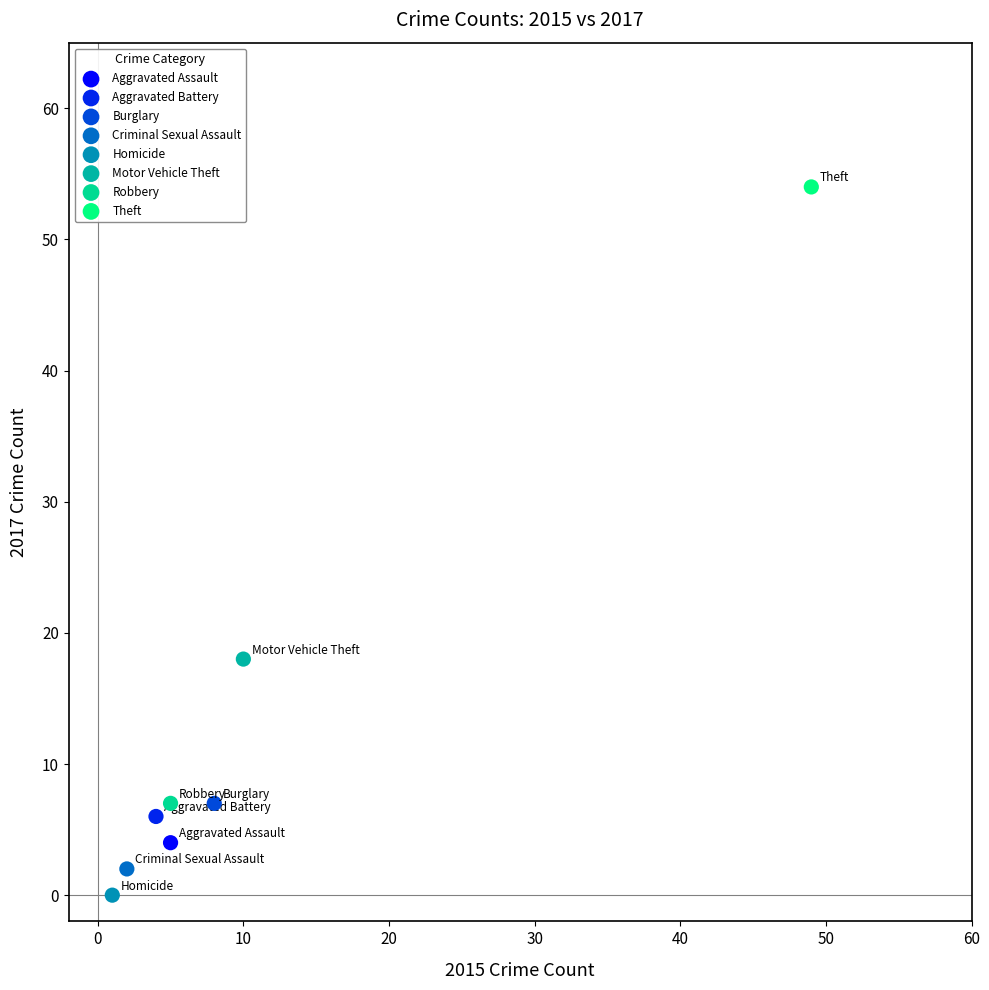

What are all the series names shown in the legend?

Aggravated Assault, Aggravated Battery, Burglary, Criminal Sexual Assault, Homicide, Motor Vehicle Theft, Robbery, Theft